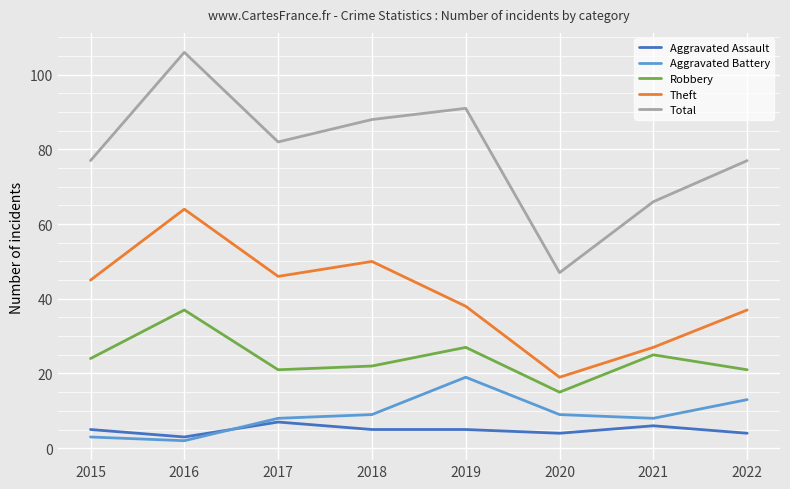

Which label corresponds to the largest value in the chart?

2016